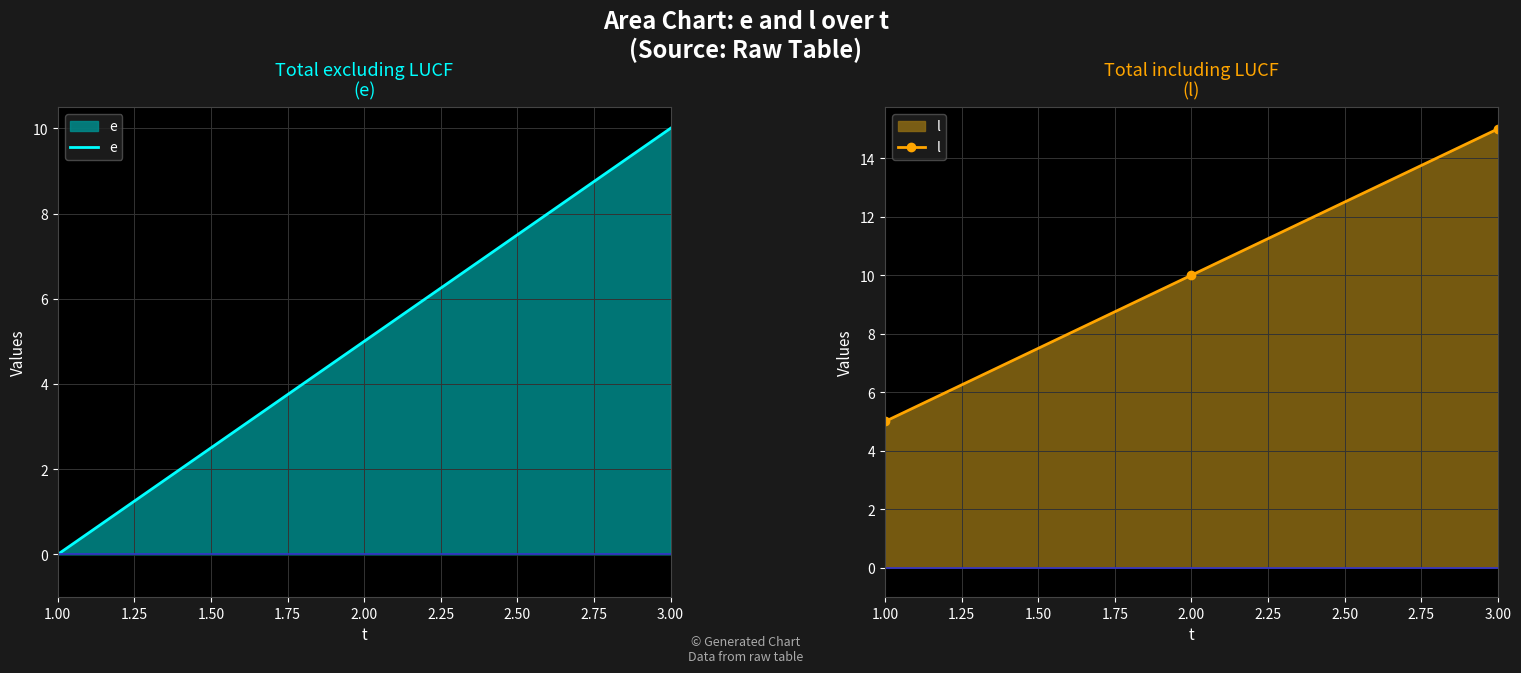

Which series has the widest spread of values?

e